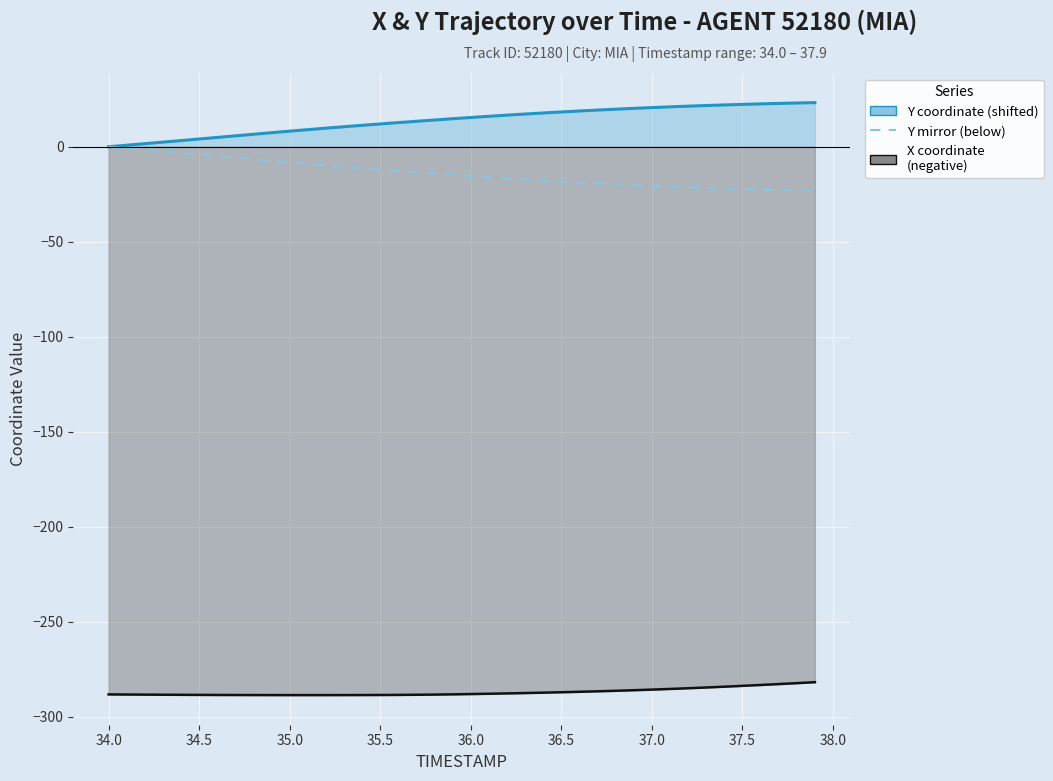

True or false: X coordinate (negative) and Y mirror (below) intersect in this chart.

False